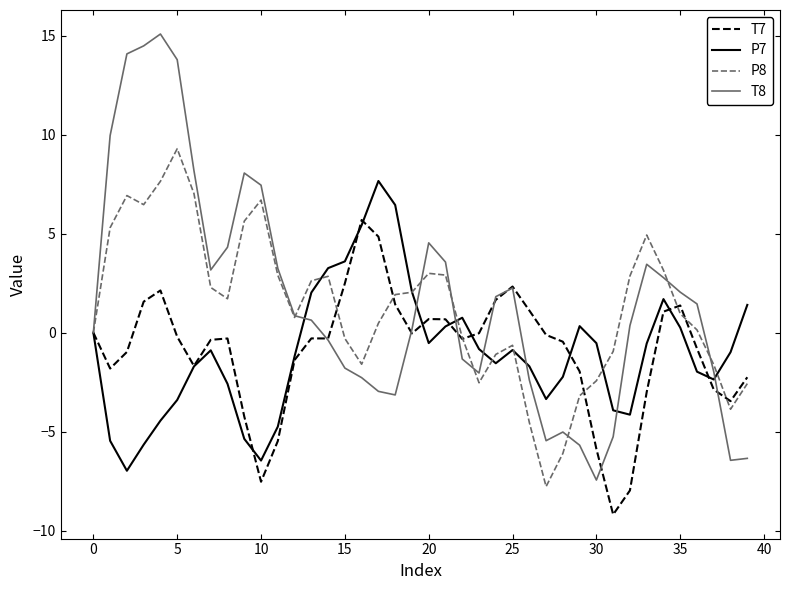

What is the highest value of the P8 series?

9.3